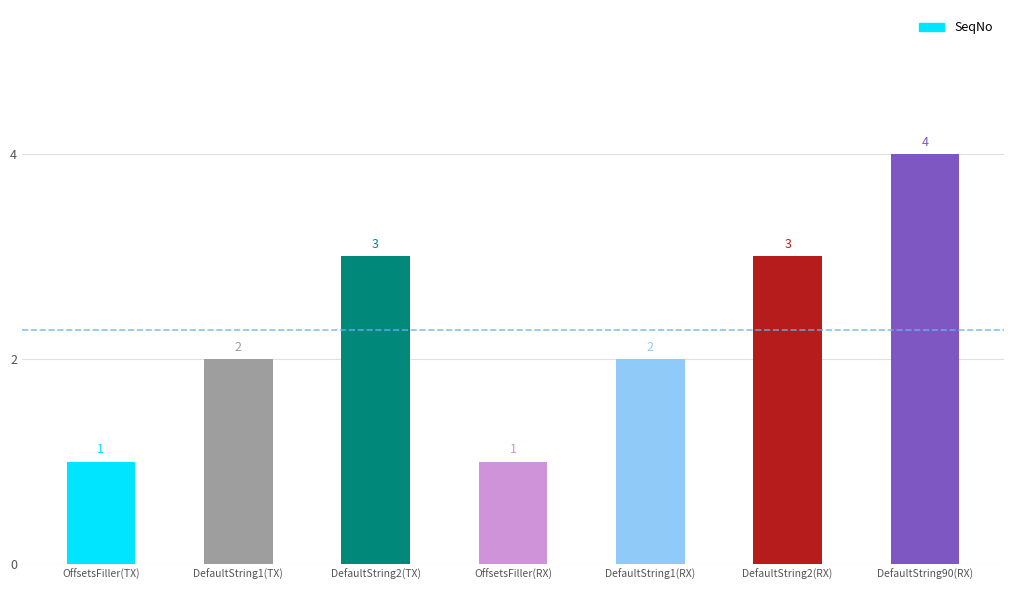

What is the average value?

2